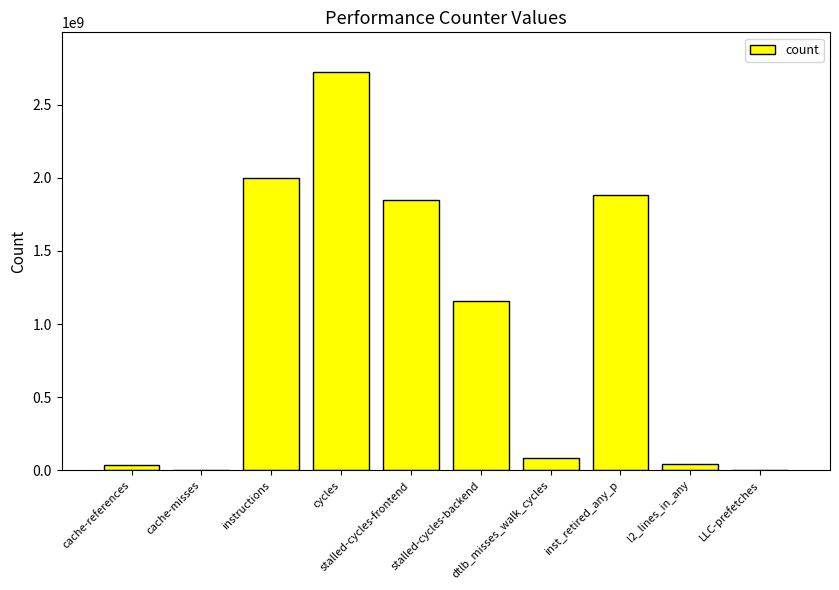

What is the maximum value shown in the chart?

2723083681